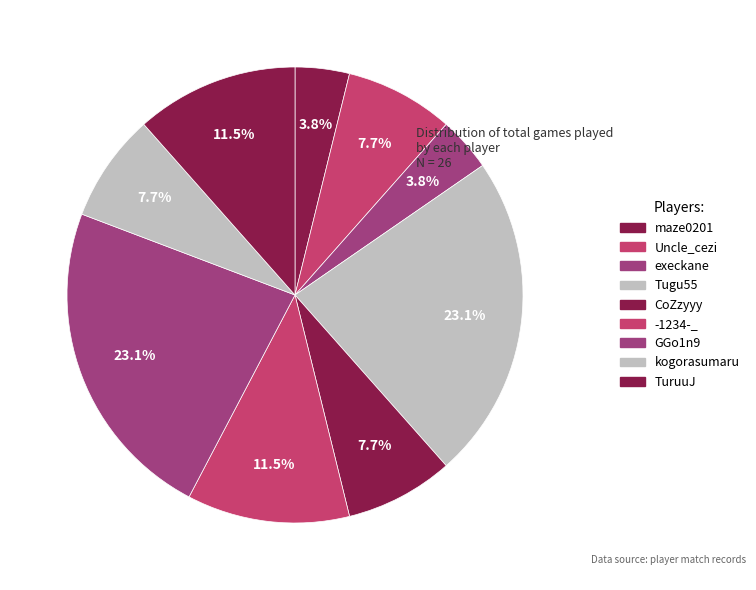

Count the number of slices in the pie.

9